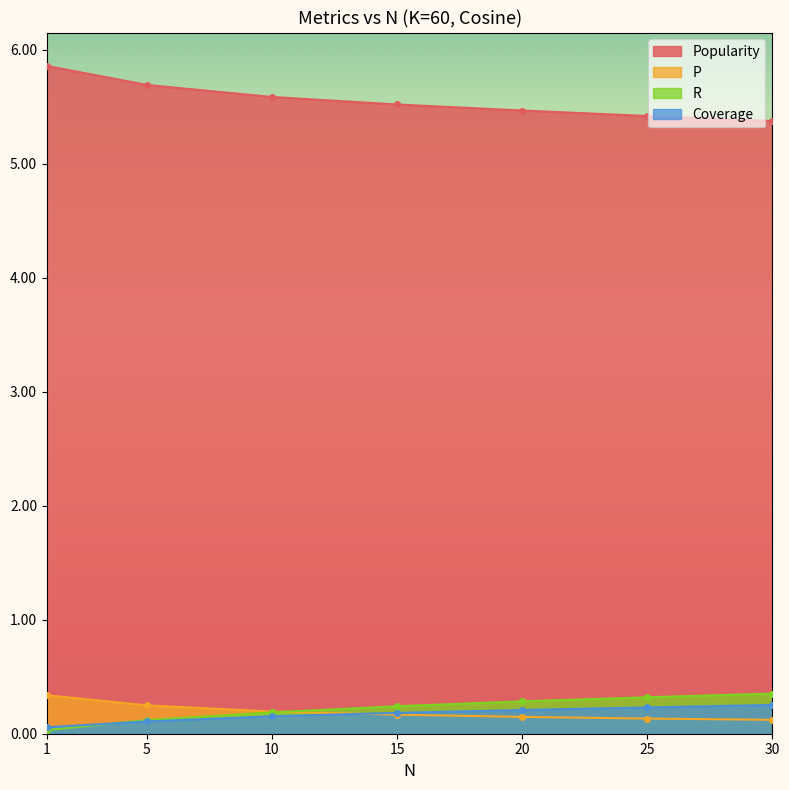

What is the average value of the Popularity series?

5.6